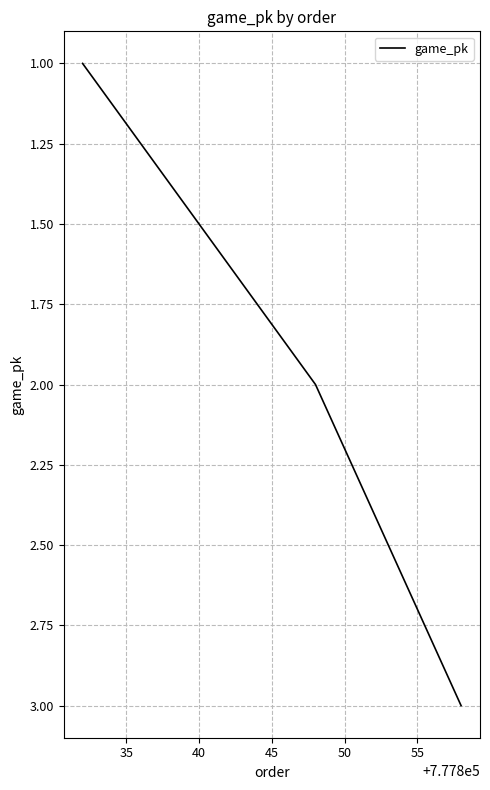

What is the greatest value displayed?

3